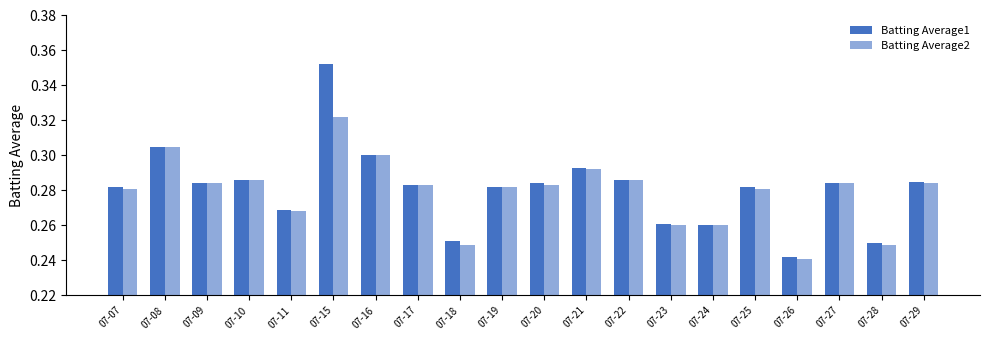

Are the bars horizontal?

No